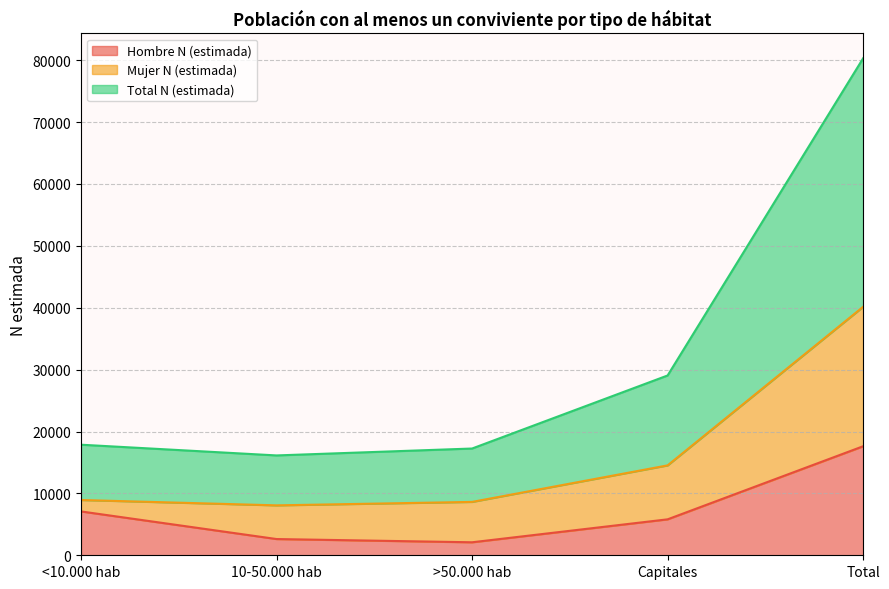

Between 10-50.000 hab and Capitales, which series saw the biggest shift?

Total N (estimada)